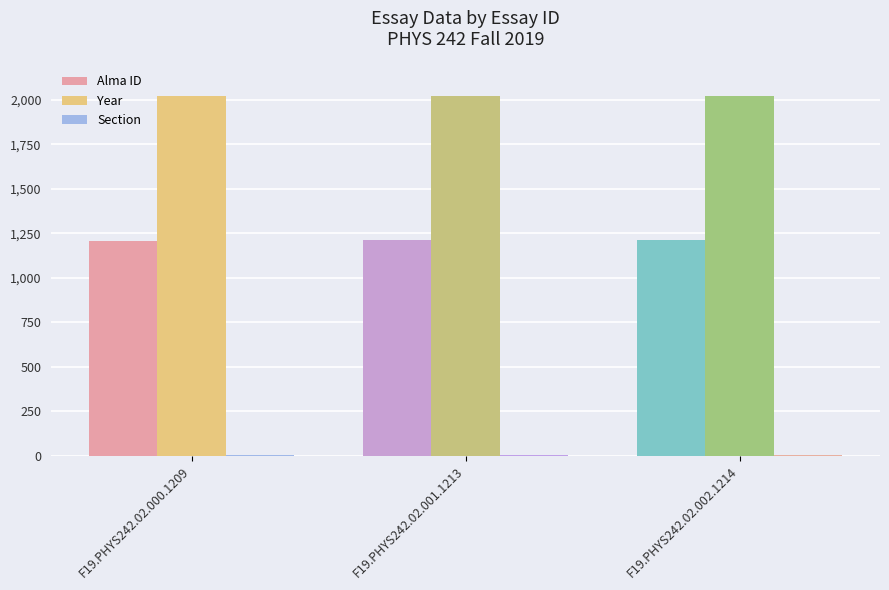

Which series has the largest total across all categories?

Year